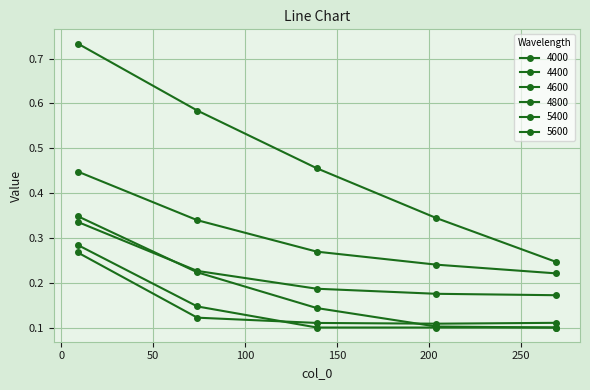

At which category is the sum across all series the highest?

9